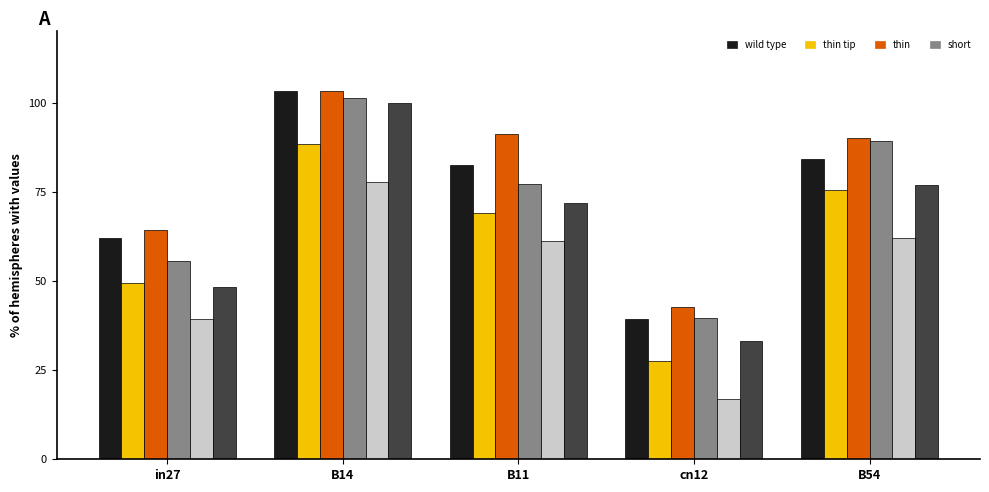

The value of job307_scenario0_577 at B14 is 1.4. True or false?

False